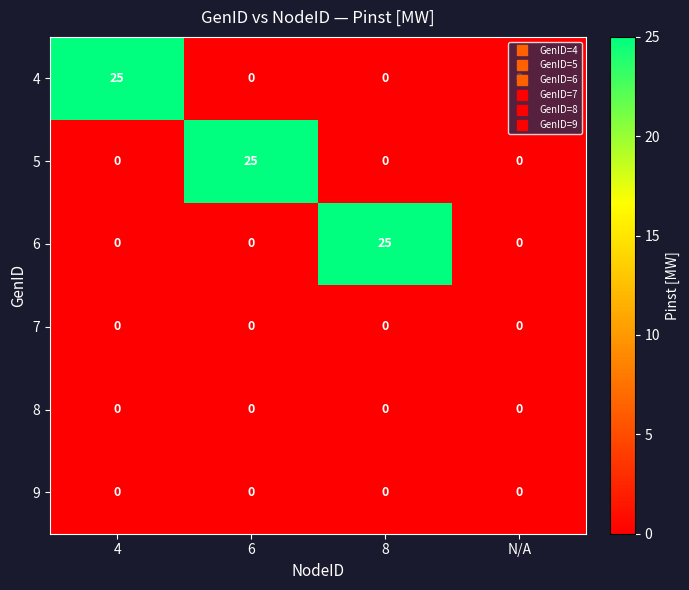

At how many categories does at least one series exceed 15?

3